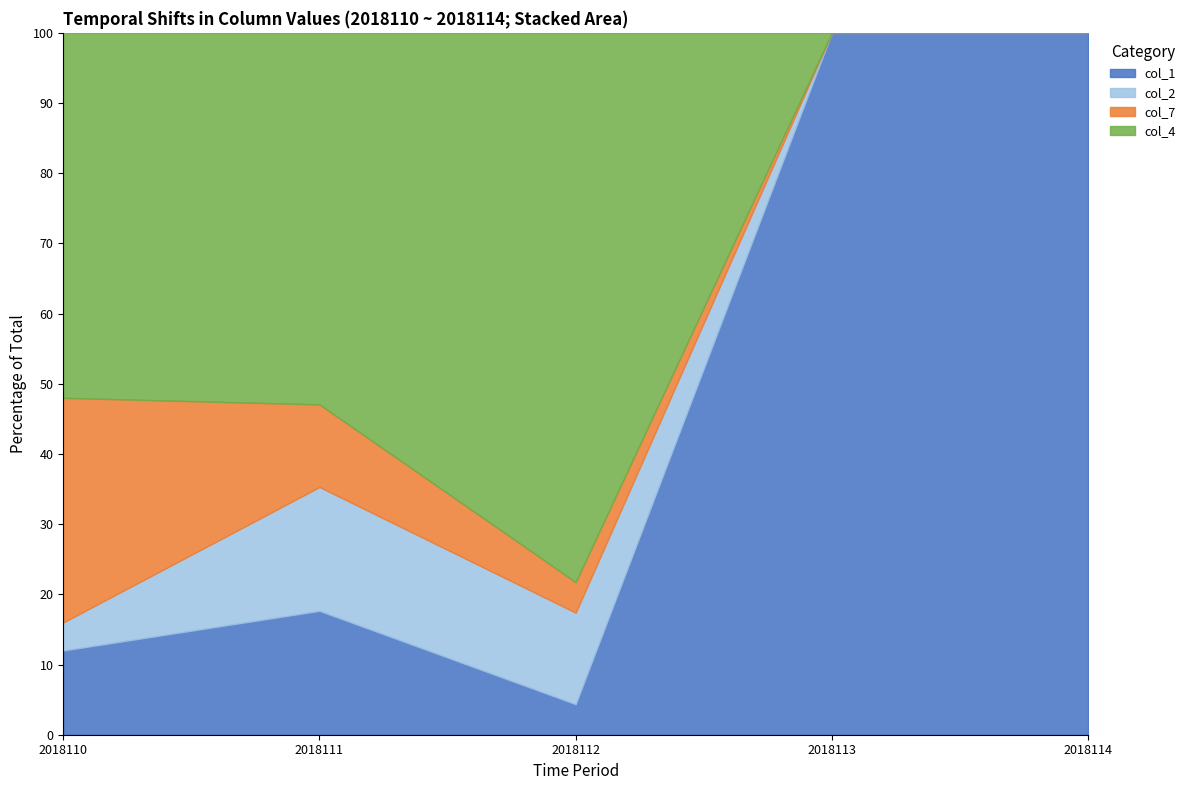

What is the maximum value for col_1?

100.0